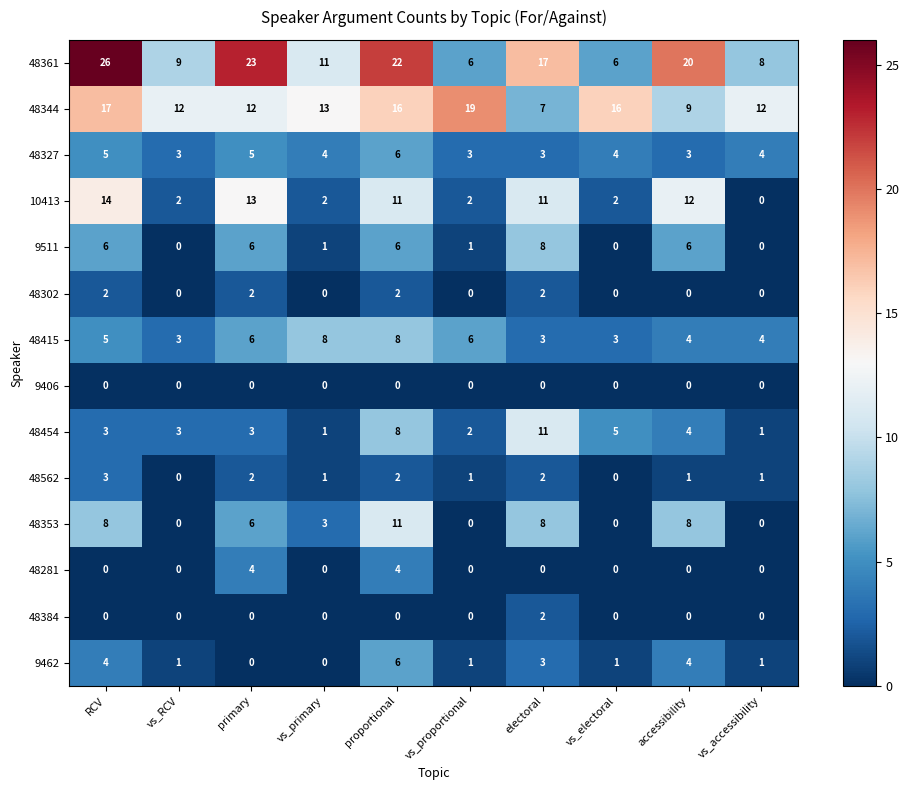

At which label does 48327 first exceed 4?

RCV